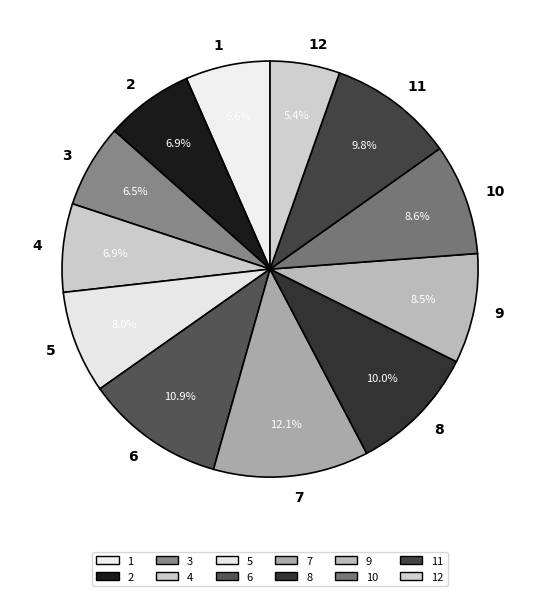

To the nearest percent, what is the combined percentage of 10 and 12?

14%